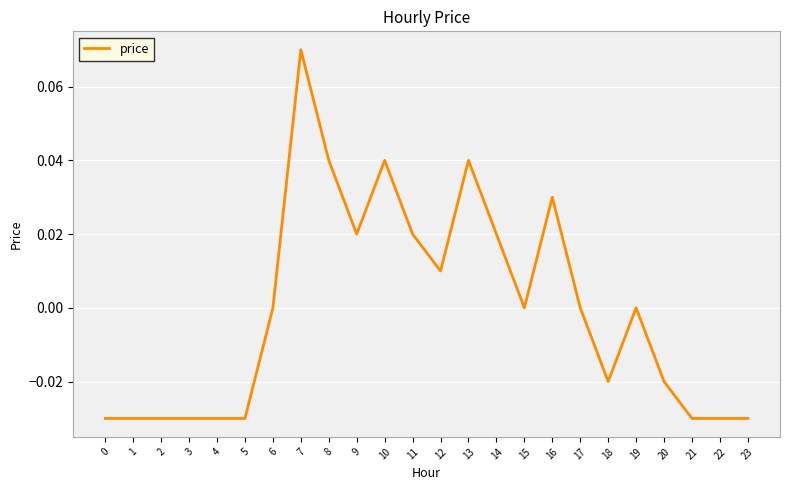

The chart shows a value of 0.0 at 10. True or false?

True